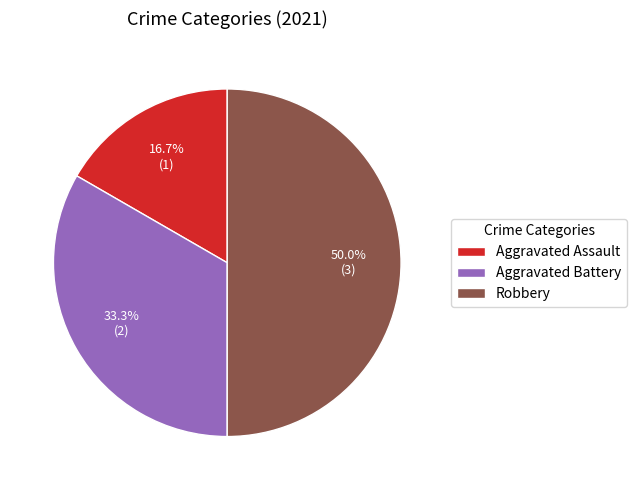

What percentage is the Robbery slice, to the nearest percent?

50%